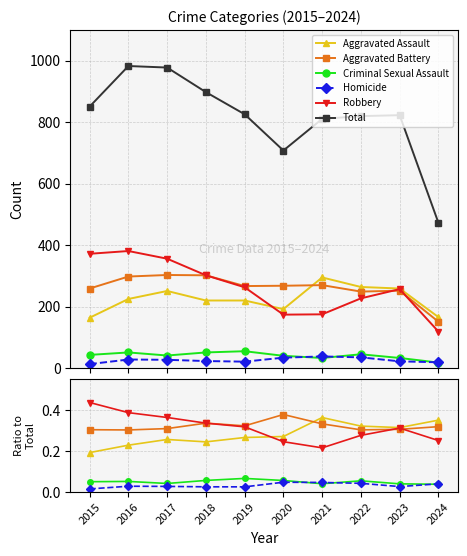

True or false: Homicide has more than 2 interior local peaks.

False